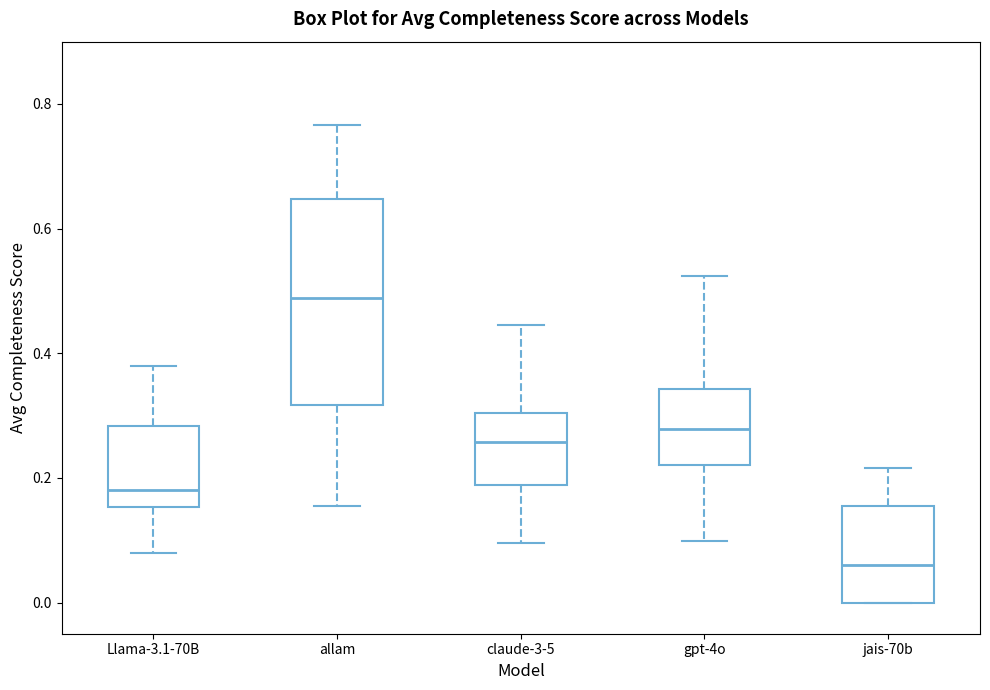

Where does the upper whisker of the box for allam end on the y-axis? The values are not printed on the chart, so give them approximately, as read against the axis.

0.76